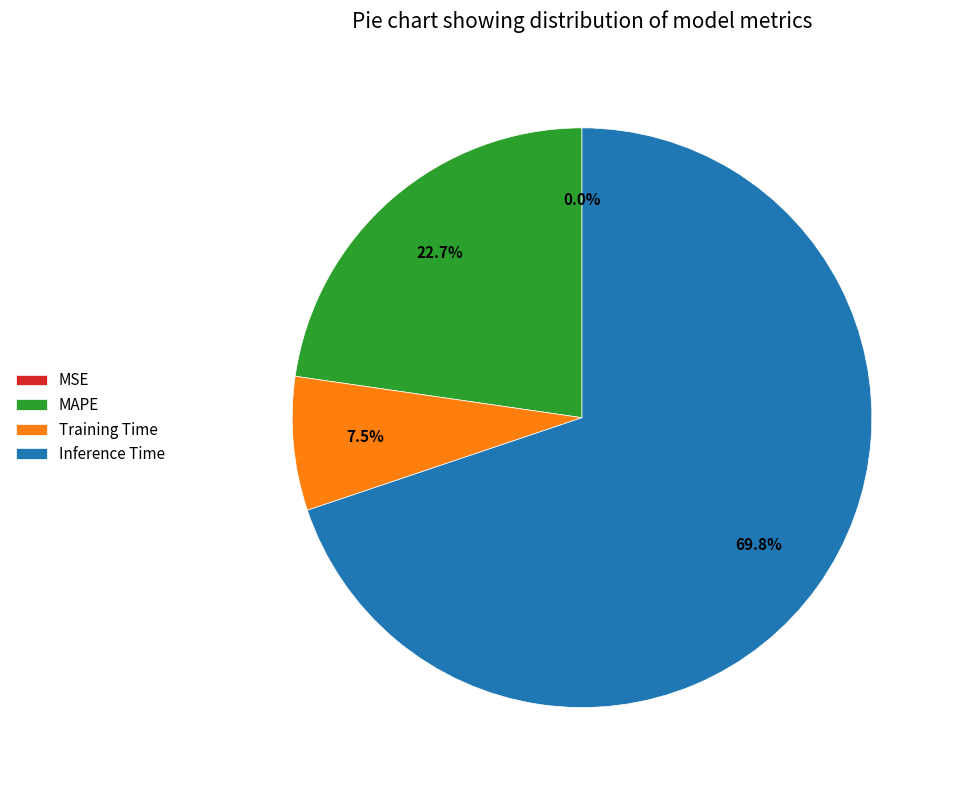

The Inference Time slice represents 70% of the pie. True or false?

True